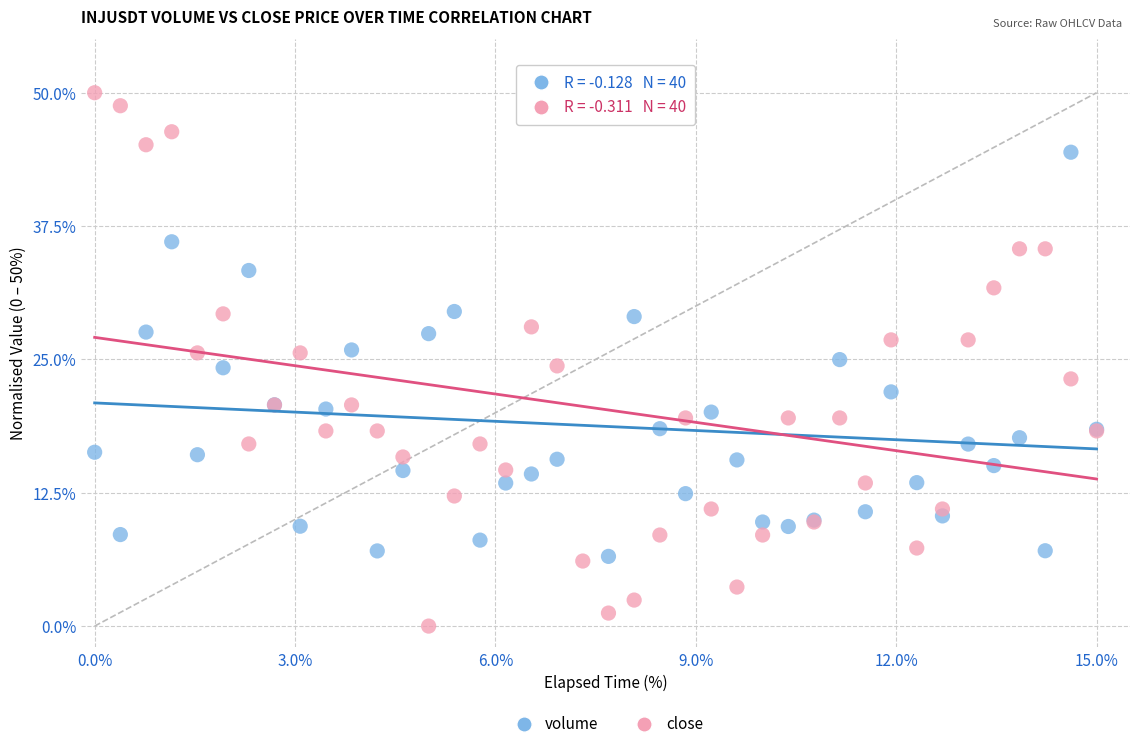

What are all the series names shown in the legend?

volume, close